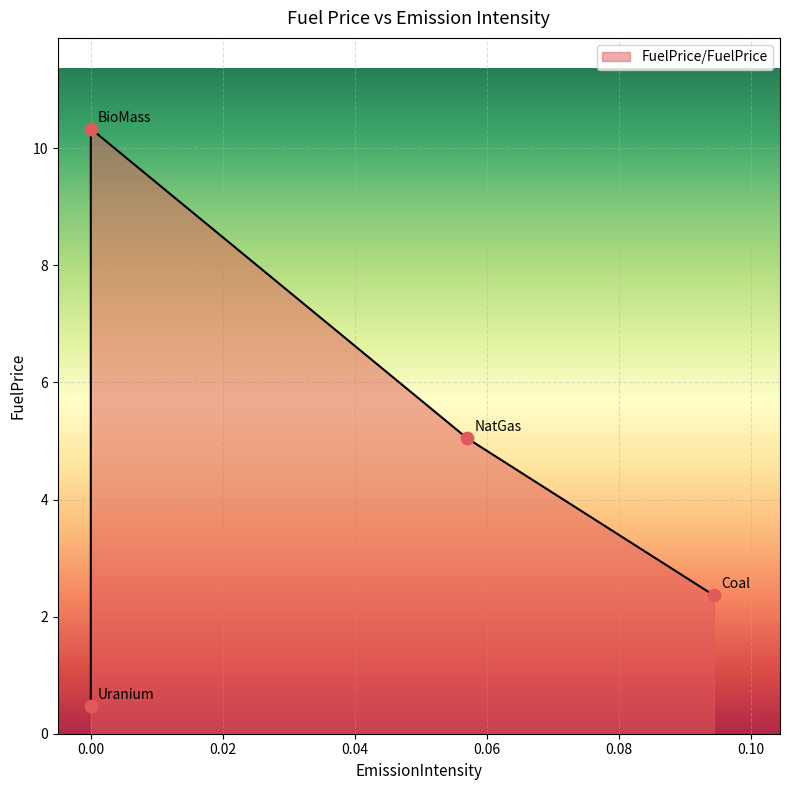

Between Uranium and NatGas, which is larger?

NatGas